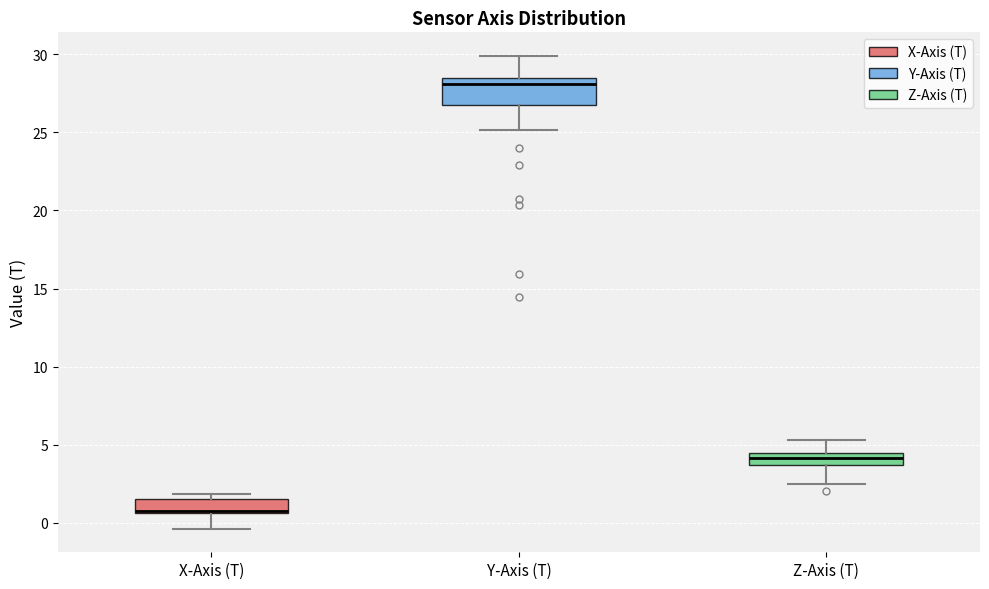

Where does the median line of the box for Z-Axis (T) sit on the y-axis? The values are not printed on the chart, so give them approximately, as read against the axis.

4.0